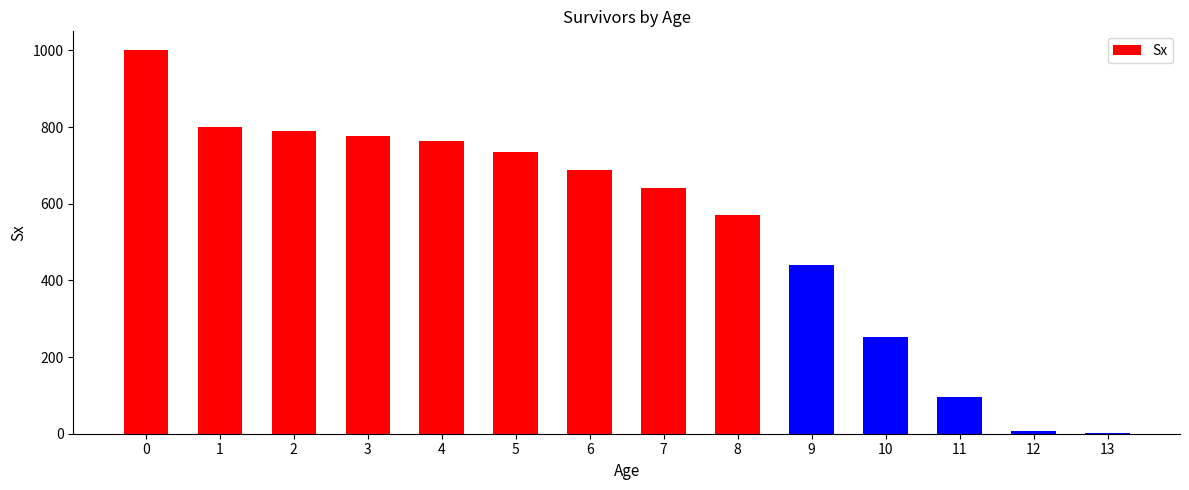

What value does the data have at 2?

789